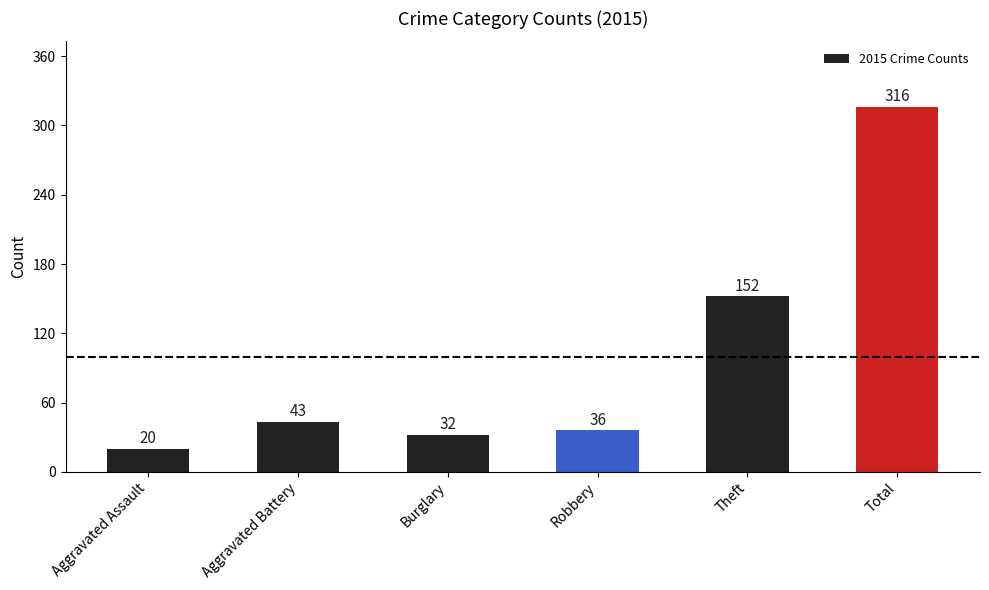

What is the sum of all values?

599